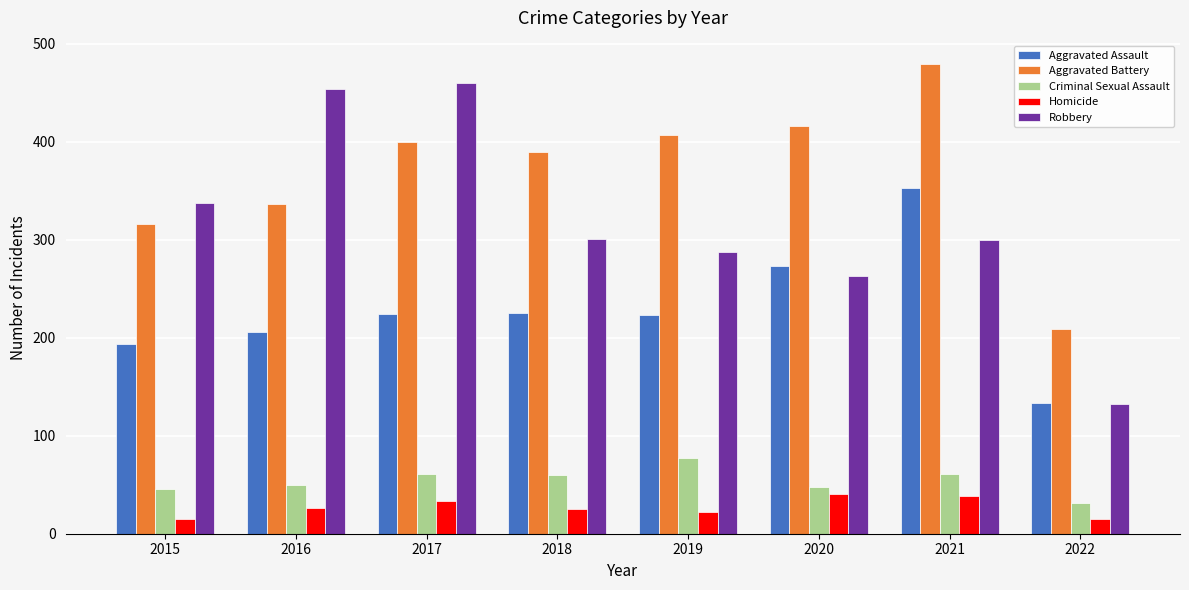

Is the value of Aggravated Battery at 2022 greater than the value of Robbery at 2018?

No